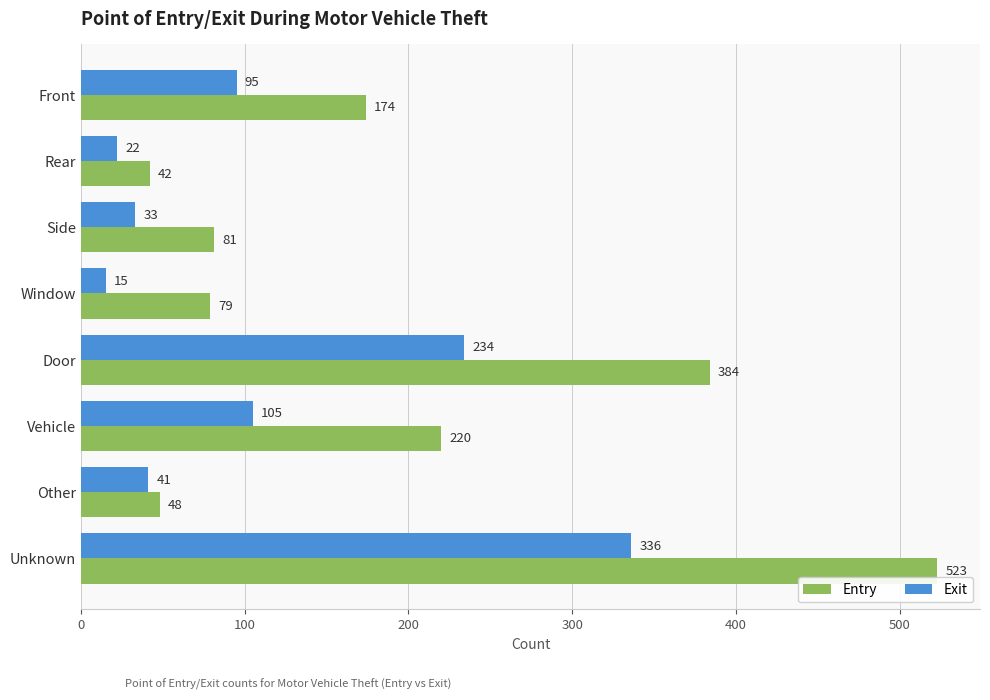

What is the minimum value shown in the chart?

15